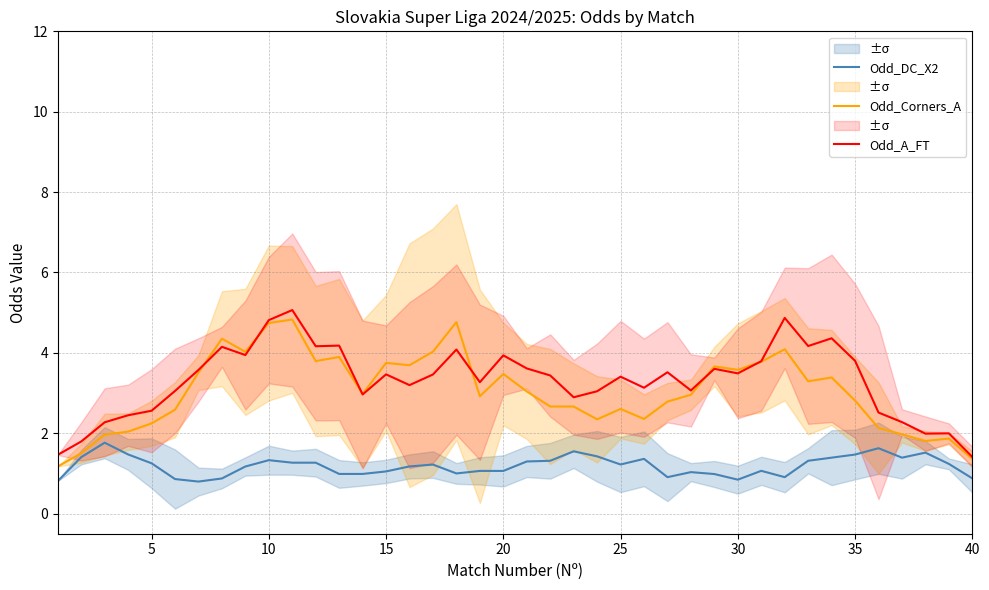

True or false: Odd_DC_X2 and Odd_A_FT cross at least once.

False